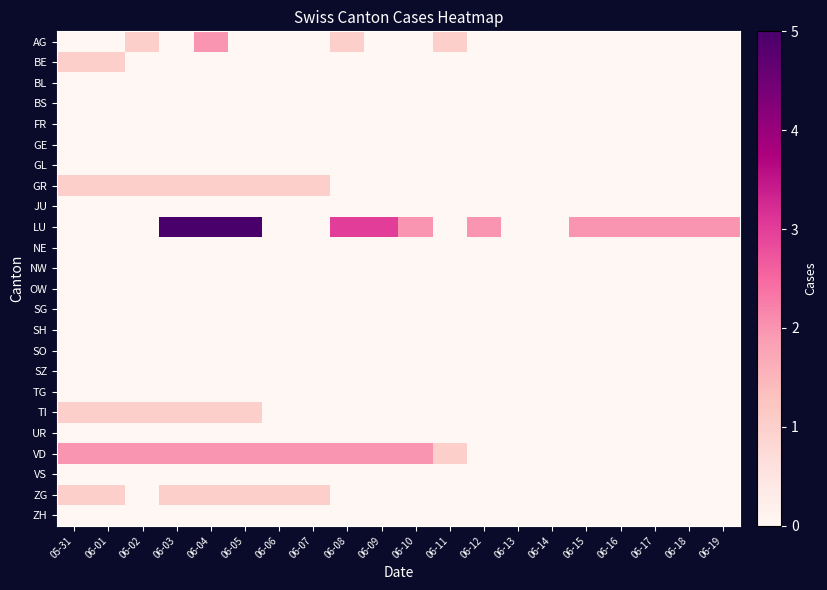

Reading left to right, list all the values displayed in this chart.

AG: 05-31=0	06-01=0	06-02=1	06-03=0	06-04=2	06-05=0	06-06=0	06-07=0	06-08=1	06-09=0	06-10=0	06-11=1	06-12=0	06-13=0	06-14=0	06-15=0	06-16=0	06-17=0	06-18=0	06-19=0
BE: 05-31=1	06-01=1	06-02=0	06-03=0	06-04=0	06-05=0	06-06=0	06-07=0	06-08=0	06-09=0	06-10=0	06-11=0	06-12=0	06-13=0	06-14=0	06-15=0	06-16=0	06-17=0	06-18=0	06-19=0
BL: 05-31=0	06-01=0	06-02=0	06-03=0	06-04=0	06-05=0	06-06=0	06-07=0	06-08=0	06-09=0	06-10=0	06-11=0	06-12=0	06-13=0	06-14=0	06-15=0	06-16=0	06-17=0	06-18=0	06-19=0
BS: 05-31=0	06-01=0	06-02=0	06-03=0	06-04=0	06-05=0	06-06=0	06-07=0	06-08=0	06-09=0	06-10=0	06-11=0	06-12=0	06-13=0	06-14=0	06-15=0	06-16=0	06-17=0	06-18=0	06-19=0
FR: 05-31=0	06-01=0	06-02=0	06-03=0	06-04=0	06-05=0	06-06=0	06-07=0	06-08=0	06-09=0	06-10=0	06-11=0	06-12=0	06-13=0	06-14=0	06-15=0	06-16=0	06-17=0	06-18=0	06-19=0
GE: 05-31=0	06-01=0	06-02=0	06-03=0	06-04=0	06-05=0	06-06=0	06-07=0	06-08=0	06-09=0	06-10=0	06-11=0	06-12=0	06-13=0	06-14=0	06-15=0	06-16=0	06-17=0	06-18=0	06-19=0
GL: 05-31=0	06-01=0	06-02=0	06-03=0	06-04=0	06-05=0	06-06=0	06-07=0	06-08=0	06-09=0	06-10=0	06-11=0	06-12=0	06-13=0	06-14=0	06-15=0	06-16=0	06-17=0	06-18=0	06-19=0
GR: 05-31=1	06-01=1	06-02=1	06-03=1	06-04=1	06-05=1	06-06=1	06-07=1	06-08=0	06-09=0	06-10=0	06-11=0	06-12=0	06-13=0	06-14=0	06-15=0	06-16=0	06-17=0	06-18=0	06-19=0
JU: 05-31=0	06-01=0	06-02=0	06-03=0	06-04=0	06-05=0	06-06=0	06-07=0	06-08=0	06-09=0	06-10=0	06-11=0	06-12=0	06-13=0	06-14=0	06-15=0	06-16=0	06-17=0	06-18=0	06-19=0
LU: 05-31=0	06-01=0	06-02=0	06-03=5	06-04=5	06-05=5	06-06=0	06-07=0	06-08=3	06-09=3	06-10=2	06-11=0	06-12=2	06-13=0	06-14=0	06-15=2	06-16=2	06-17=2	06-18=2	06-19=2
NE: 05-31=0	06-01=0	06-02=0	06-03=0	06-04=0	06-05=0	06-06=0	06-07=0	06-08=0	06-09=0	06-10=0	06-11=0	06-12=0	06-13=0	06-14=0	06-15=0	06-16=0	06-17=0	06-18=0	06-19=0
NW: 05-31=0	06-01=0	06-02=0	06-03=0	06-04=0	06-05=0	06-06=0	06-07=0	06-08=0	06-09=0	06-10=0	06-11=0	06-12=0	06-13=0	06-14=0	06-15=0	06-16=0	06-17=0	06-18=0	06-19=0
OW: 05-31=0	06-01=0	06-02=0	06-03=0	06-04=0	06-05=0	06-06=0	06-07=0	06-08=0	06-09=0	06-10=0	06-11=0	06-12=0	06-13=0	06-14=0	06-15=0	06-16=0	06-17=0	06-18=0	06-19=0
SG: 05-31=0	06-01=0	06-02=0	06-03=0	06-04=0	06-05=0	06-06=0	06-07=0	06-08=0	06-09=0	06-10=0	06-11=0	06-12=0	06-13=0	06-14=0	06-15=0	06-16=0	06-17=0	06-18=0	06-19=0
SH: 05-31=0	06-01=0	06-02=0	06-03=0	06-04=0	06-05=0	06-06=0	06-07=0	06-08=0	06-09=0	06-10=0	06-11=0	06-12=0	06-13=0	06-14=0	06-15=0	06-16=0	06-17=0	06-18=0	06-19=0
SO: 05-31=0	06-01=0	06-02=0	06-03=0	06-04=0	06-05=0	06-06=0	06-07=0	06-08=0	06-09=0	06-10=0	06-11=0	06-12=0	06-13=0	06-14=0	06-15=0	06-16=0	06-17=0	06-18=0	06-19=0
SZ: 05-31=0	06-01=0	06-02=0	06-03=0	06-04=0	06-05=0	06-06=0	06-07=0	06-08=0	06-09=0	06-10=0	06-11=0	06-12=0	06-13=0	06-14=0	06-15=0	06-16=0	06-17=0	06-18=0	06-19=0
TG: 05-31=0	06-01=0	06-02=0	06-03=0	06-04=0	06-05=0	06-06=0	06-07=0	06-08=0	06-09=0	06-10=0	06-11=0	06-12=0	06-13=0	06-14=0	06-15=0	06-16=0	06-17=0	06-18=0	06-19=0
TI: 05-31=1	06-01=1	06-02=1	06-03=1	06-04=1	06-05=1	06-06=0	06-07=0	06-08=0	06-09=0	06-10=0	06-11=0	06-12=0	06-13=0	06-14=0	06-15=0	06-16=0	06-17=0	06-18=0	06-19=0
UR: 05-31=0	06-01=0	06-02=0	06-03=0	06-04=0	06-05=0	06-06=0	06-07=0	06-08=0	06-09=0	06-10=0	06-11=0	06-12=0	06-13=0	06-14=0	06-15=0	06-16=0	06-17=0	06-18=0	06-19=0
VD: 05-31=2	06-01=2	06-02=2	06-03=2	06-04=2	06-05=2	06-06=2	06-07=2	06-08=2	06-09=2	06-10=2	06-11=1	06-12=0	06-13=0	06-14=0	06-15=0	06-16=0	06-17=0	06-18=0	06-19=0
VS: 05-31=0	06-01=0	06-02=0	06-03=0	06-04=0	06-05=0	06-06=0	06-07=0	06-08=0	06-09=0	06-10=0	06-11=0	06-12=0	06-13=0	06-14=0	06-15=0	06-16=0	06-17=0	06-18=0	06-19=0
ZG: 05-31=1	06-01=1	06-02=0	06-03=1	06-04=1	06-05=1	06-06=1	06-07=1	06-08=0	06-09=0	06-10=0	06-11=0	06-12=0	06-13=0	06-14=0	06-15=0	06-16=0	06-17=0	06-18=0	06-19=0
ZH: 05-31=0	06-01=0	06-02=0	06-03=0	06-04=0	06-05=0	06-06=0	06-07=0	06-08=0	06-09=0	06-10=0	06-11=0	06-12=0	06-13=0	06-14=0	06-15=0	06-16=0	06-17=0	06-18=0	06-19=0